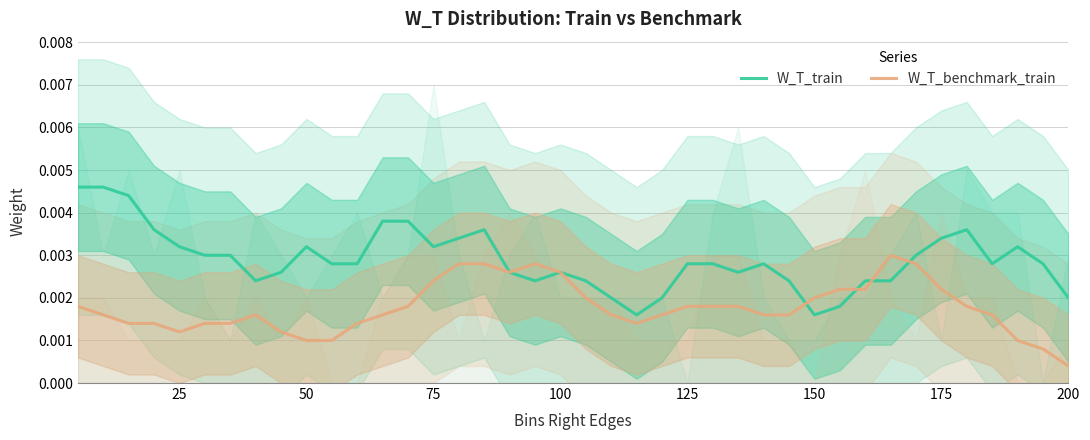

Which category has the lowest value in the W_T_benchmark_train series?

200